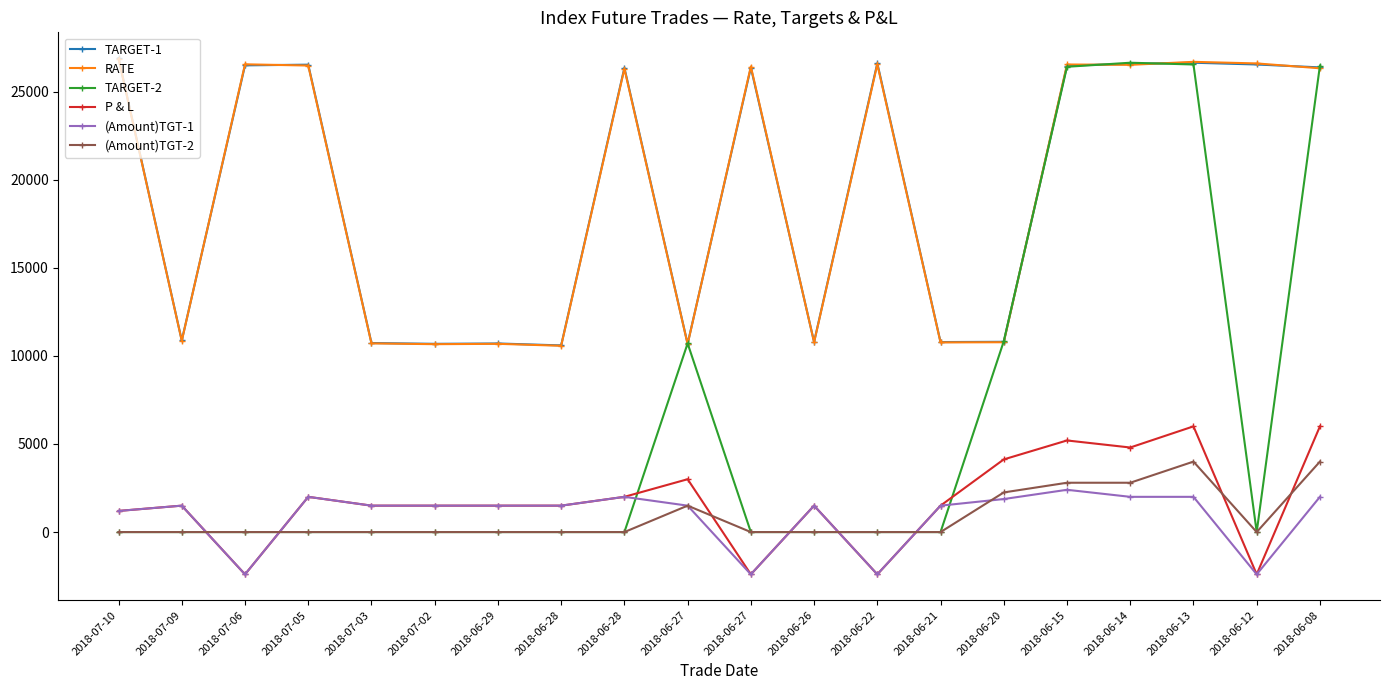

The TARGET-1 series shows 16684 at 2018-06-12. True or false?

False